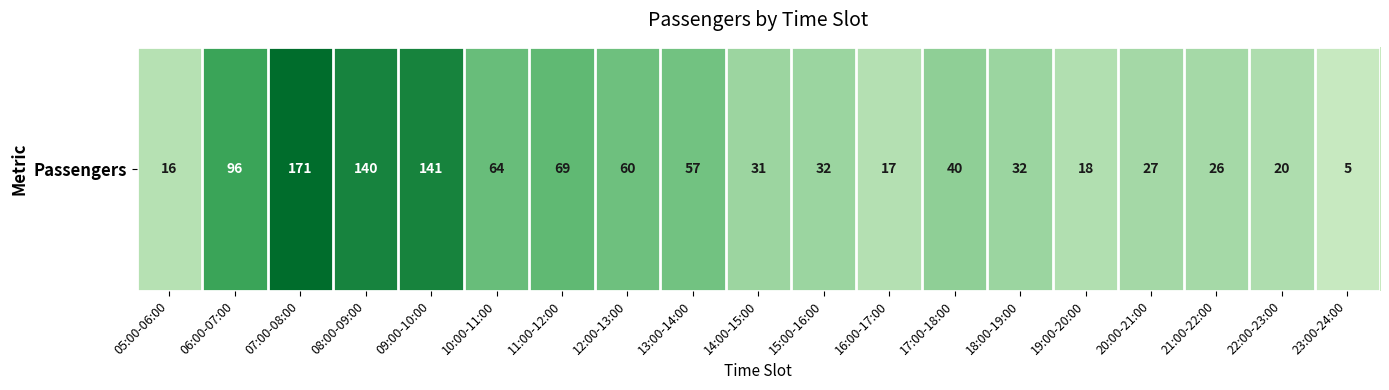

Where is the data nearest to the value 88?

06:00-07:00